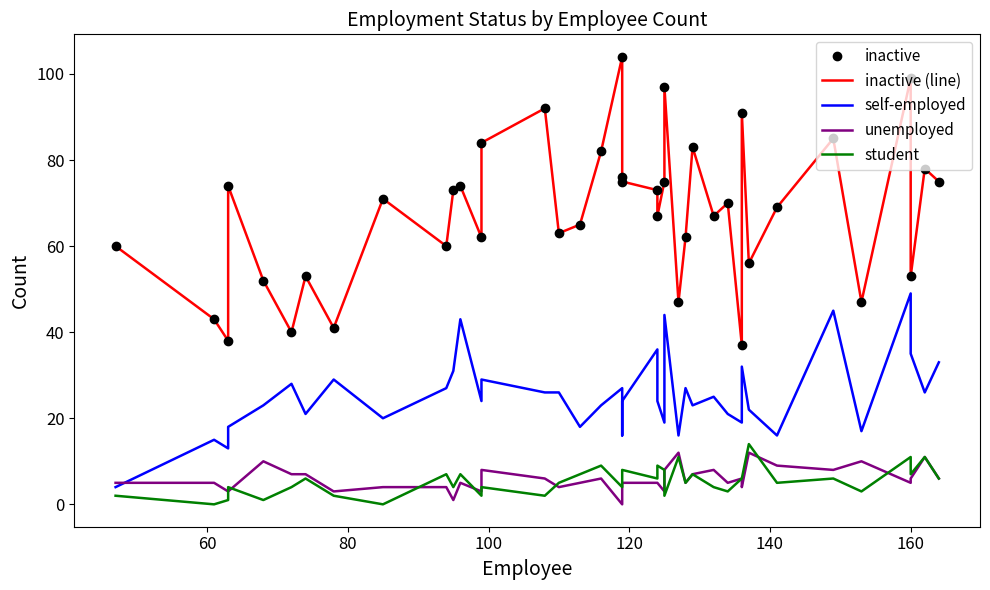

Which series has the widest spread of values?

inactive